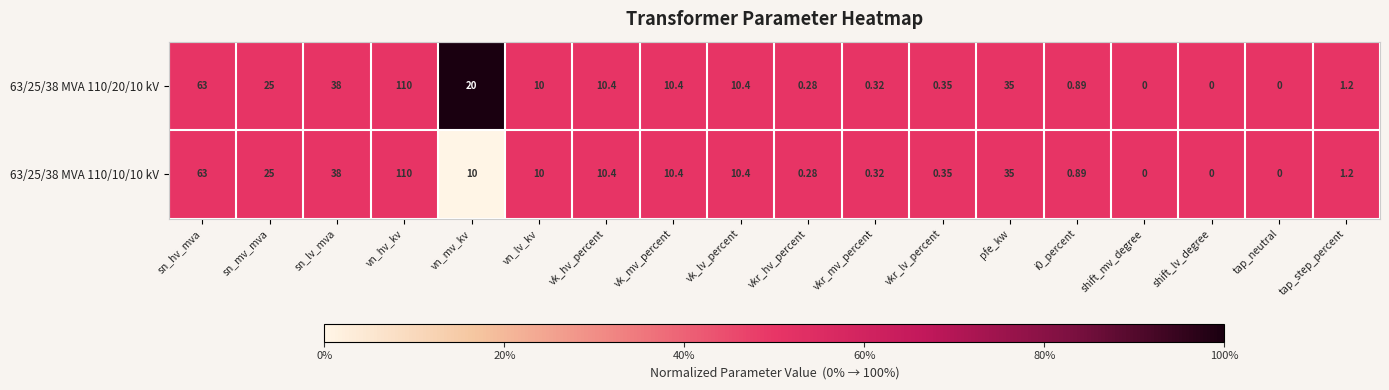

How many distinct data groups are displayed?

2